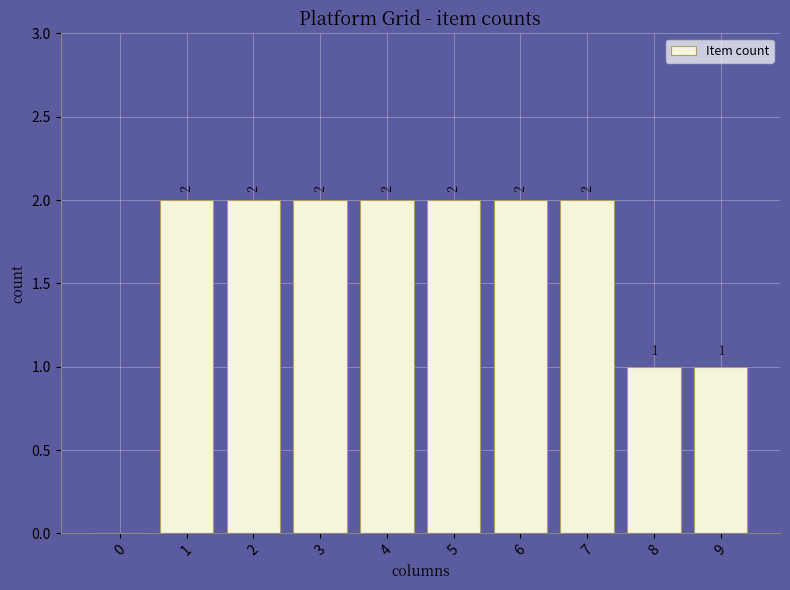

What is the sum of all values?

16